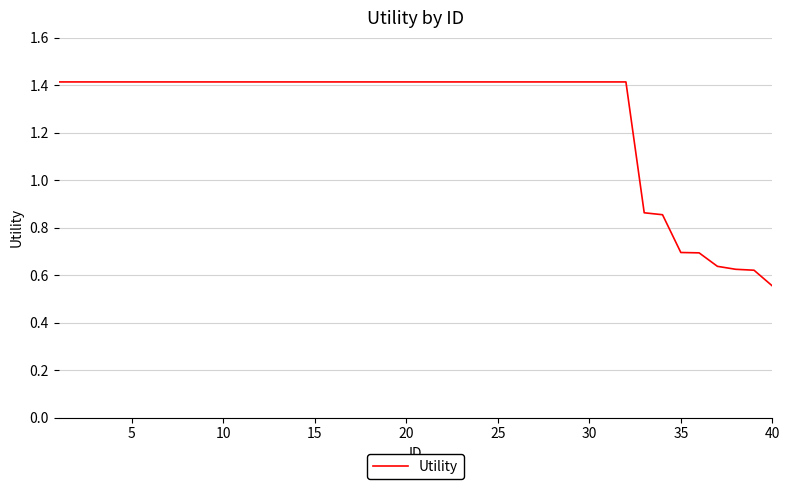

Is this an area chart (filled region under the line)?

No